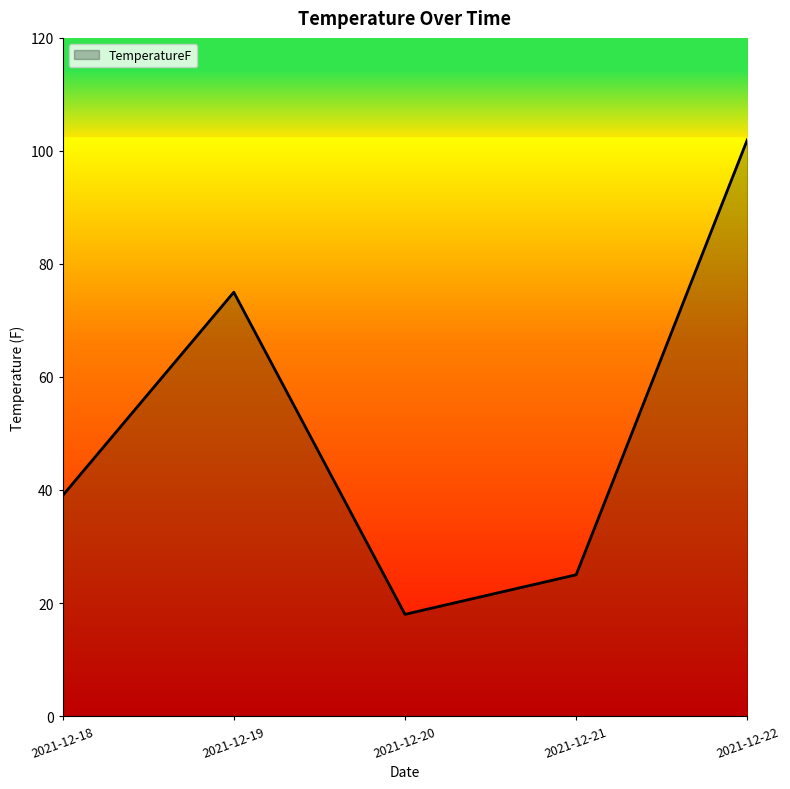

What is the minimum value shown in the chart?

18